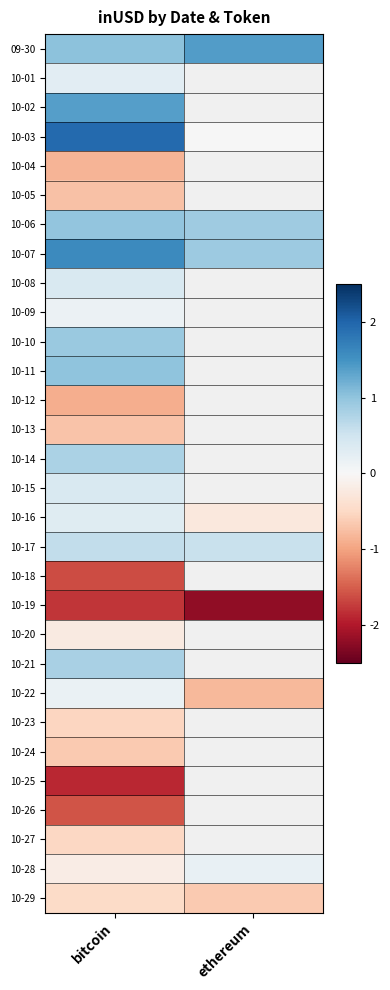

List the labels in order of 10-15 value, smallest first.

bitcoin, ethereum